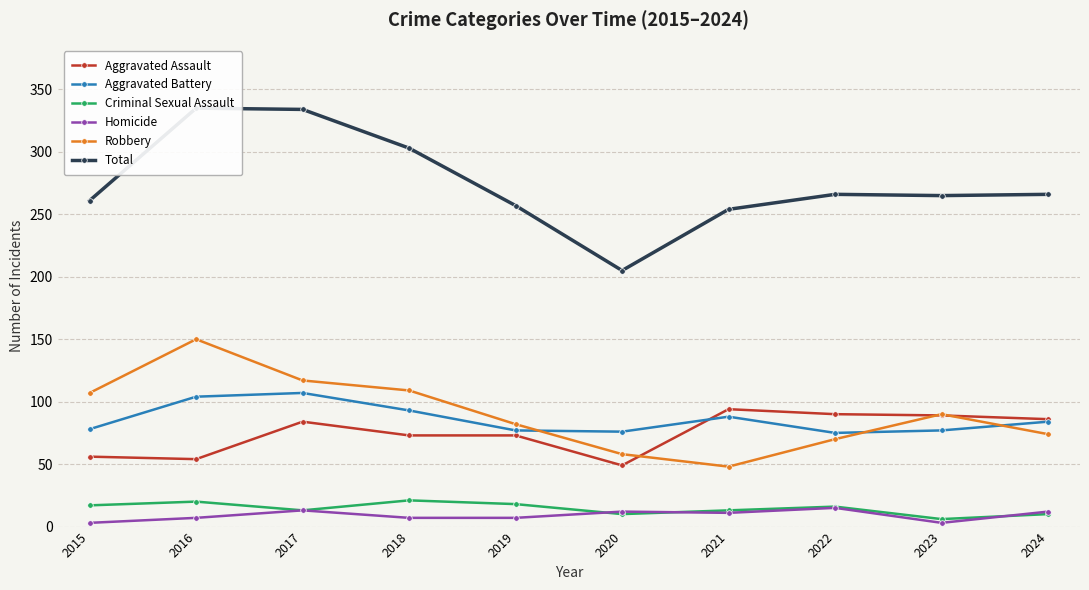

Rank the series at 2023 from lowest to highest value.

Homicide, Criminal Sexual Assault, Aggravated Battery, Aggravated Assault, Robbery, Total